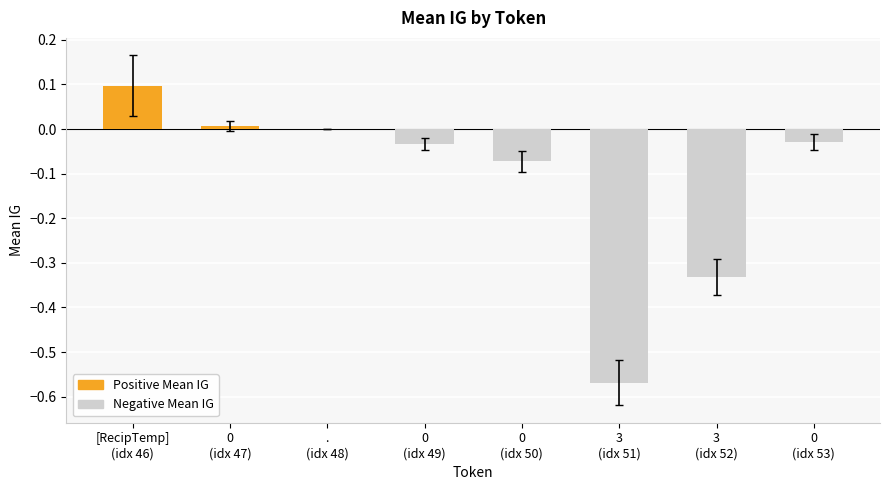

What is the sum of all values?

-0.9